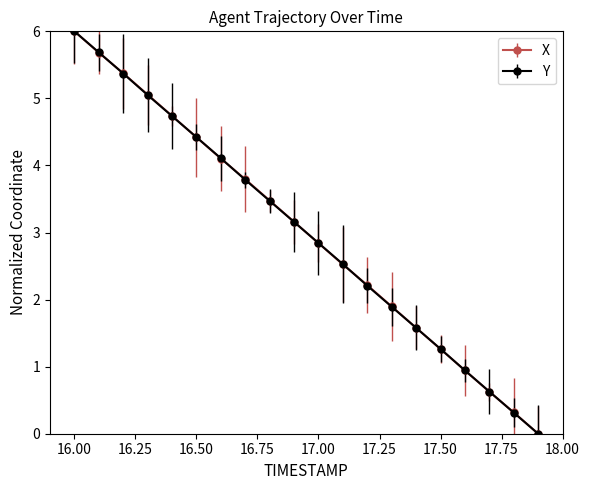

At how many categories does at least one series exceed 3?

10